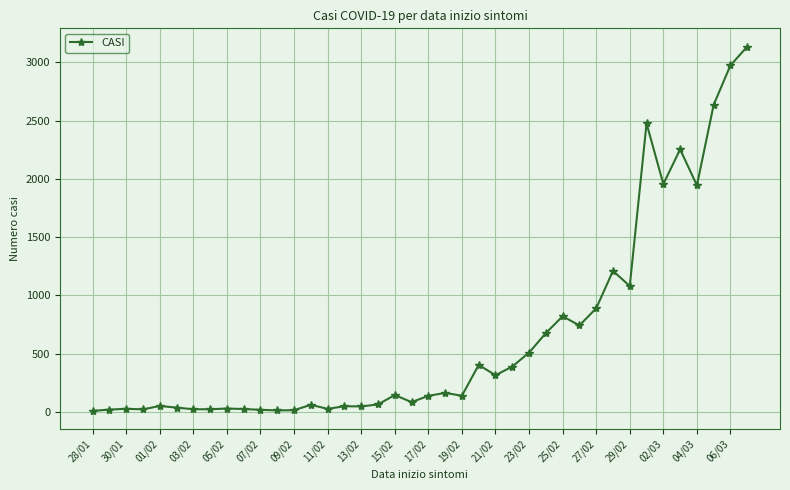

What is the average value?

642